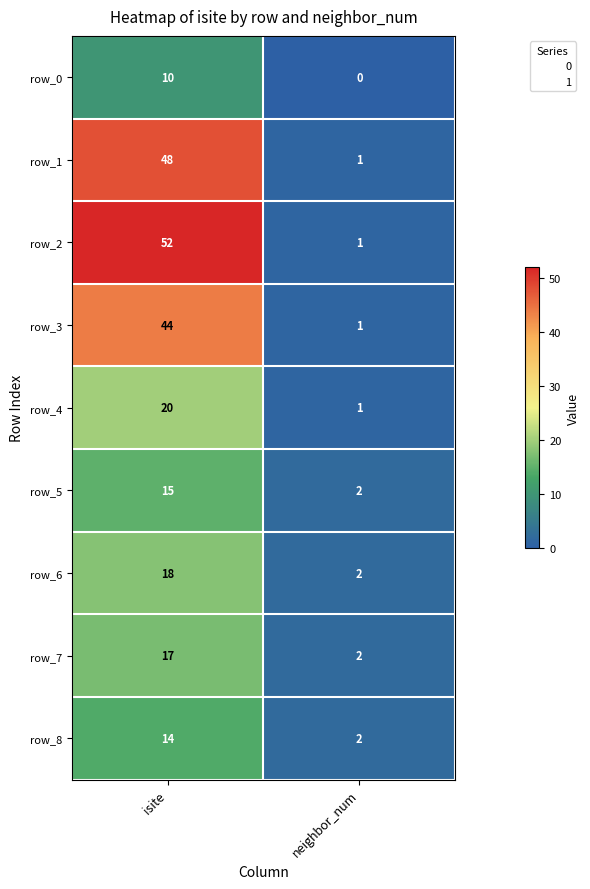

Rank the categories by row_2 value from lowest to highest.

neighbor_num, isite